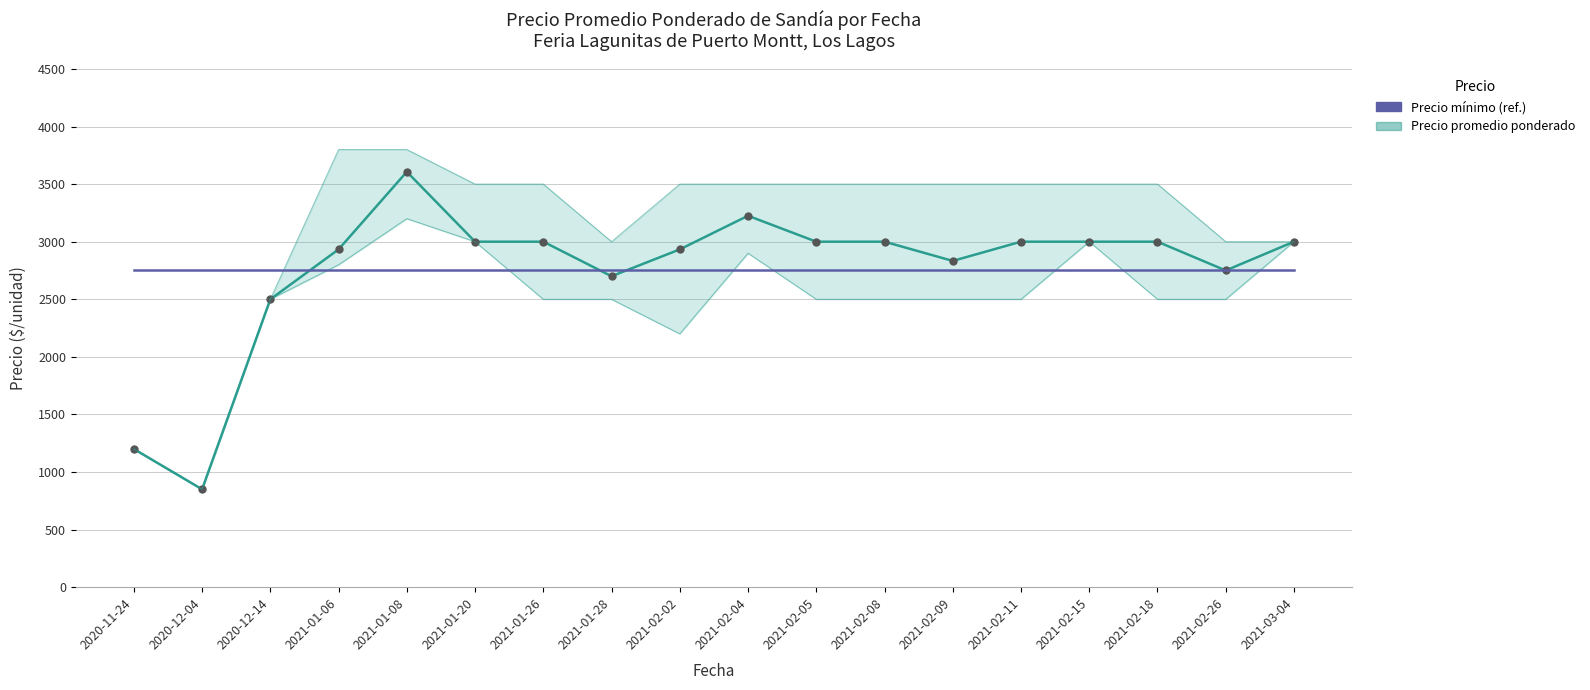

How many lines are shown in the chart?

2